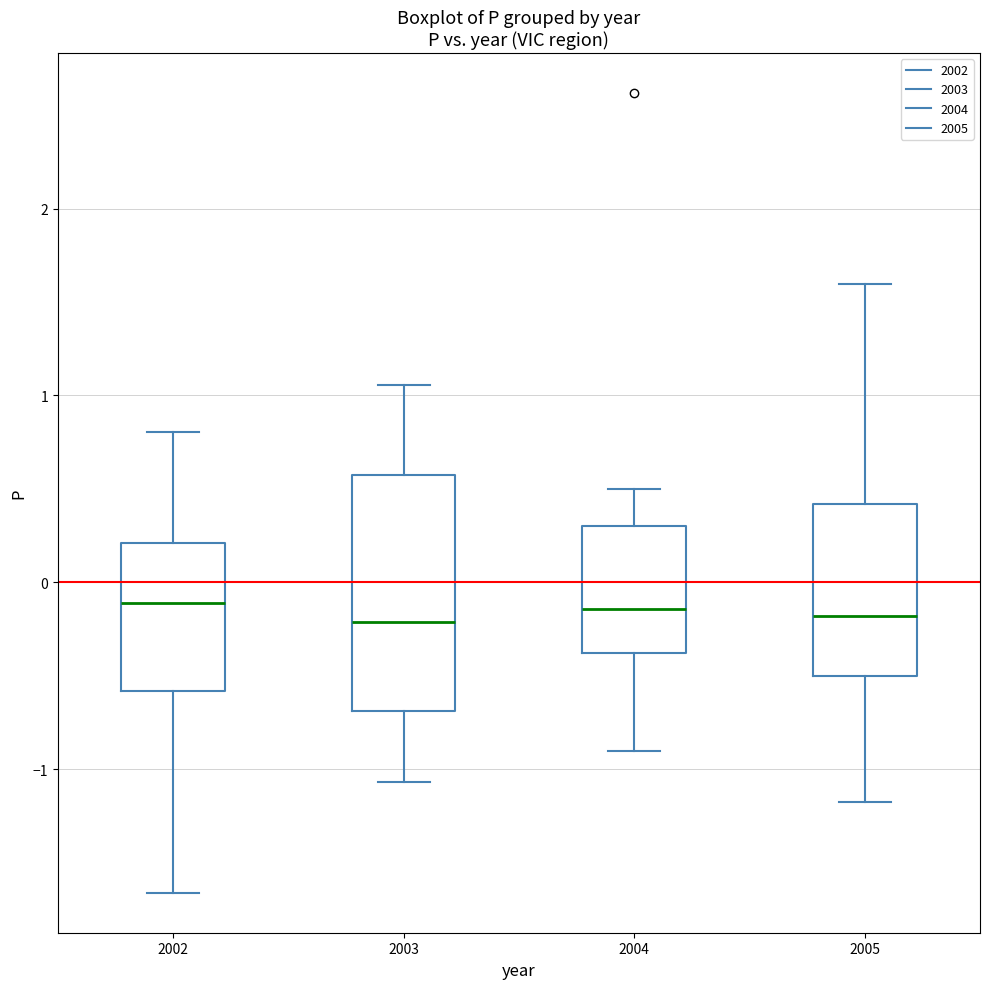

Reading left to right, transcribe this box plot: for each box, give where its median line is, the range the box spans, and where its two whiskers end, as read against the y-axis. The values are not printed on the chart, so give them approximately, as read against the axis.

2002: median -0.1, box -0.6 to 0.2, whiskers -1.7 to 0.8
2003: median -0.2, box -0.7 to 0.6, whiskers -1.1 to 1.1
2004: median -0.1, box -0.4 to 0.3, whiskers -0.9 to 0.5
2005: median -0.2, box -0.5 to 0.4, whiskers -1.2 to 1.6